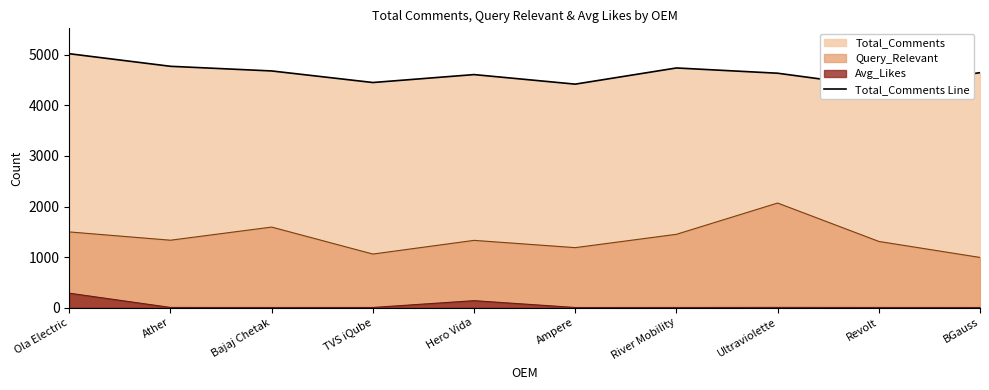

How many values are below 4649?

5